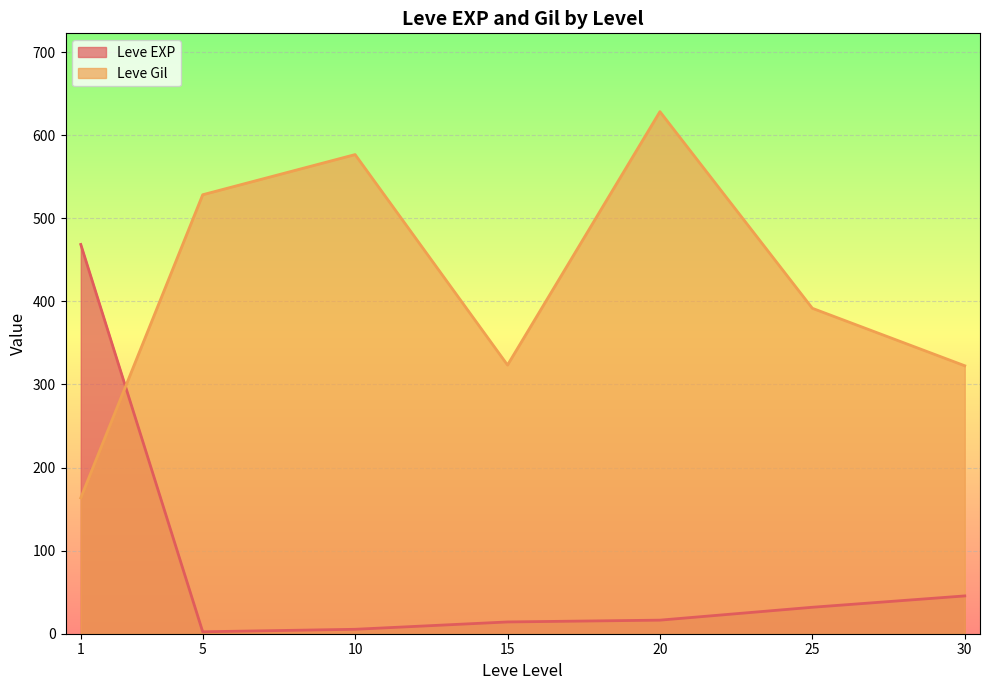

Rank the series at 20 from highest to lowest value.

Leve Gil, Leve EXP